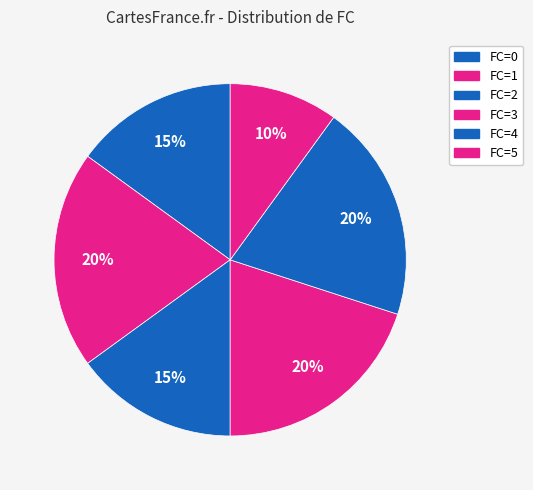

How many slices are in this pie chart?

6